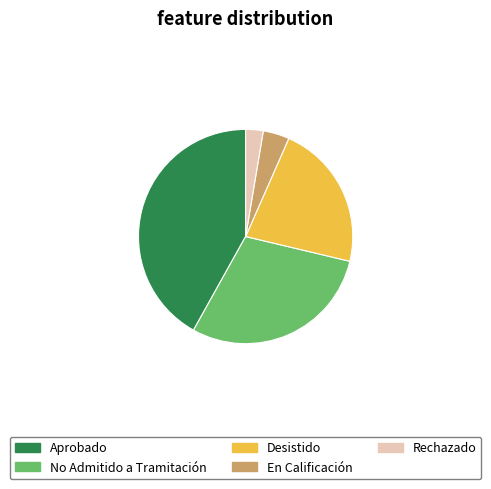

Approximately how many times larger is the value at No Admitido a Tramitación compared to Rechazado?

11.1